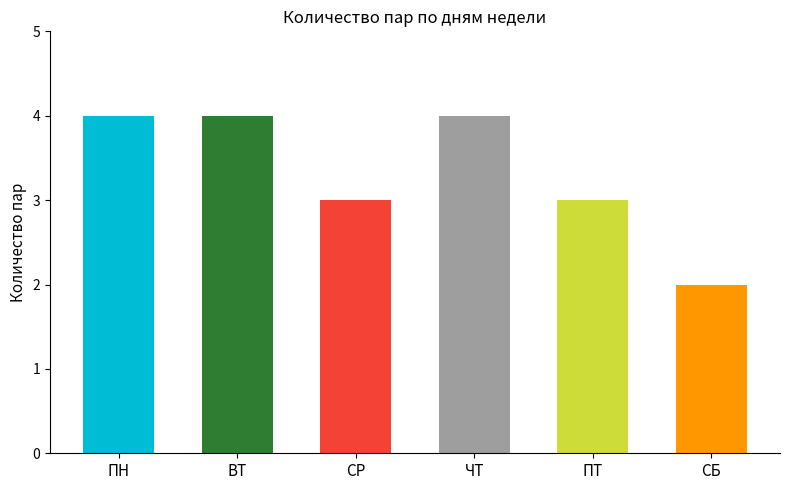

What is the minimum value shown in the chart?

2